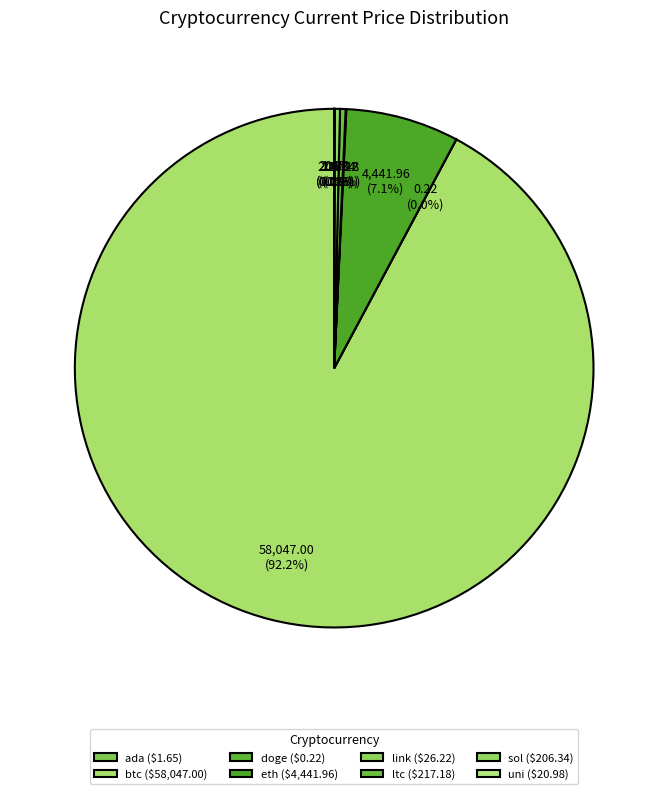

What portion of the pie excludes uni?

100.0%